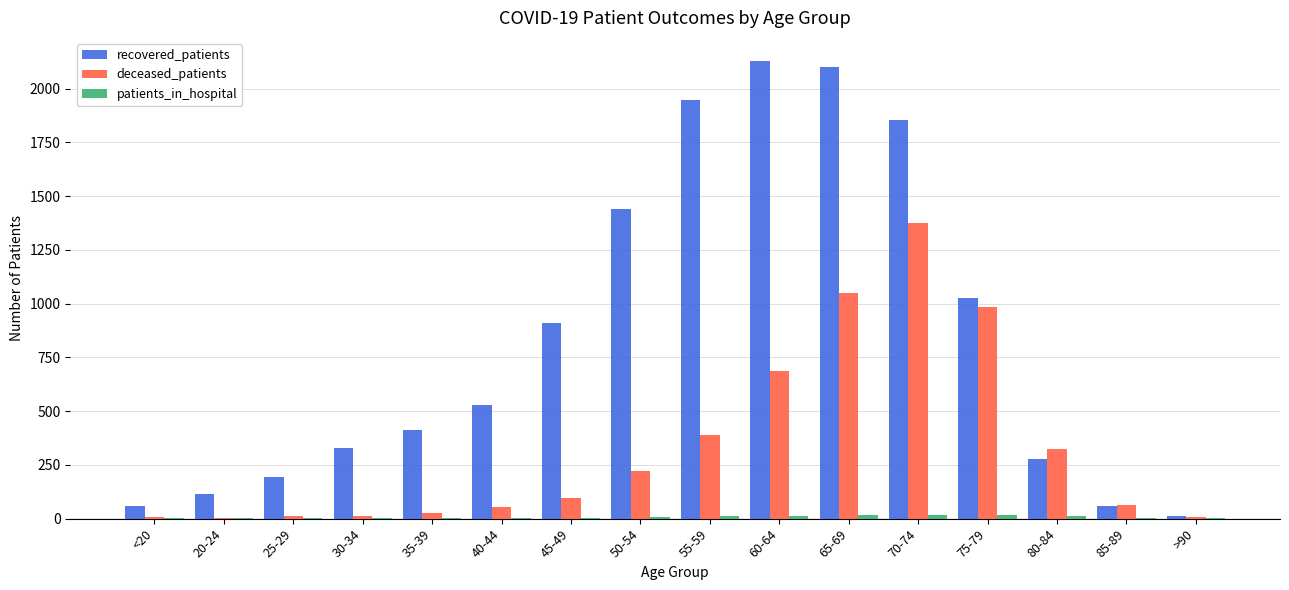

Between <20 and 40-44, which series saw the biggest shift?

recovered_patients